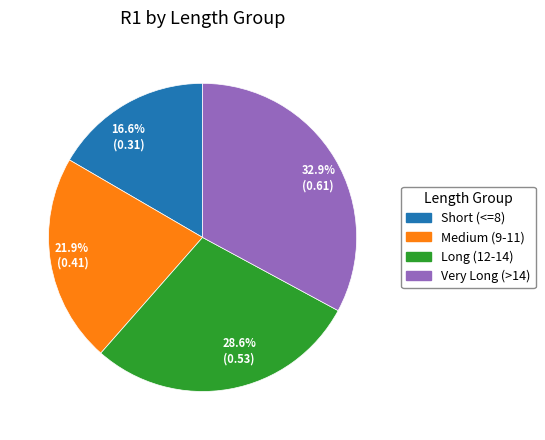

Rank the categories by value from highest to lowest.

32.9% (0.61), 28.6% (0.53), 21.9% (0.41), 16.6% (0.31)